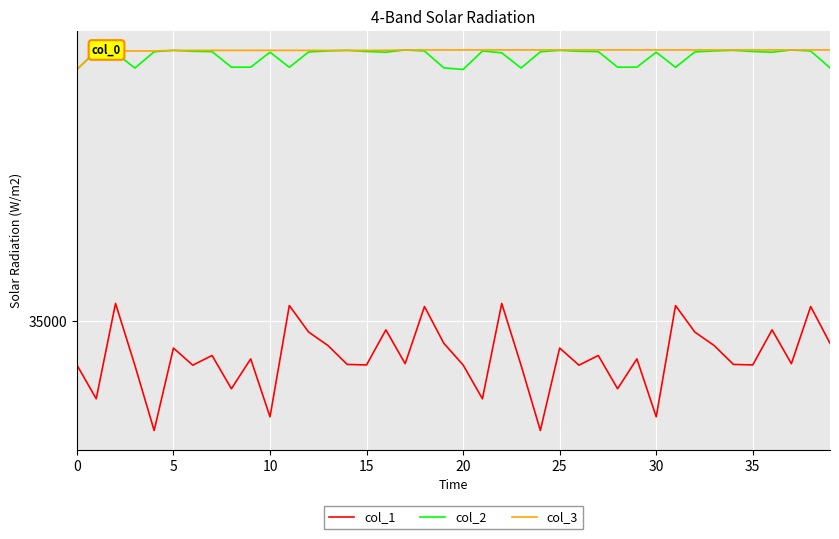

What are all the series names shown in the legend?

col_1, col_2, col_3